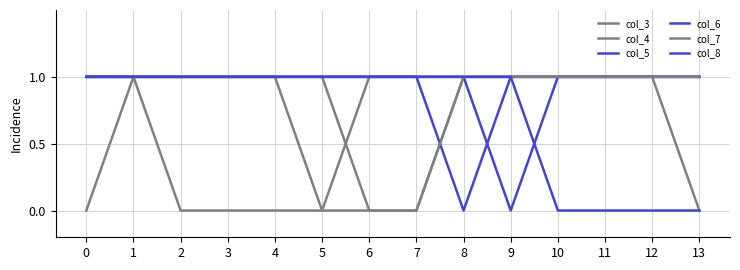

How many positive values does the col_6 series have?

13